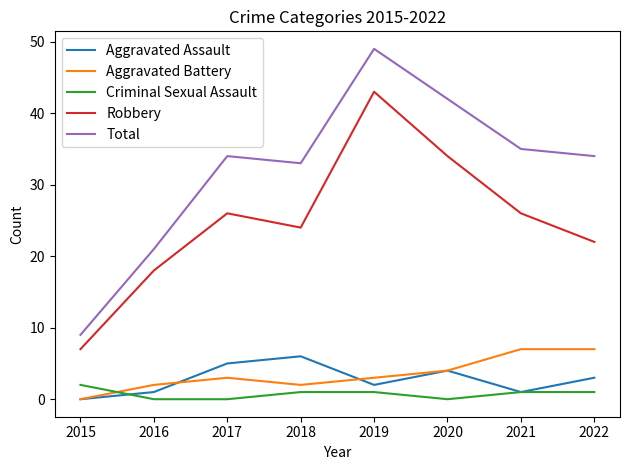

At which label does Total reach its minimum?

2015